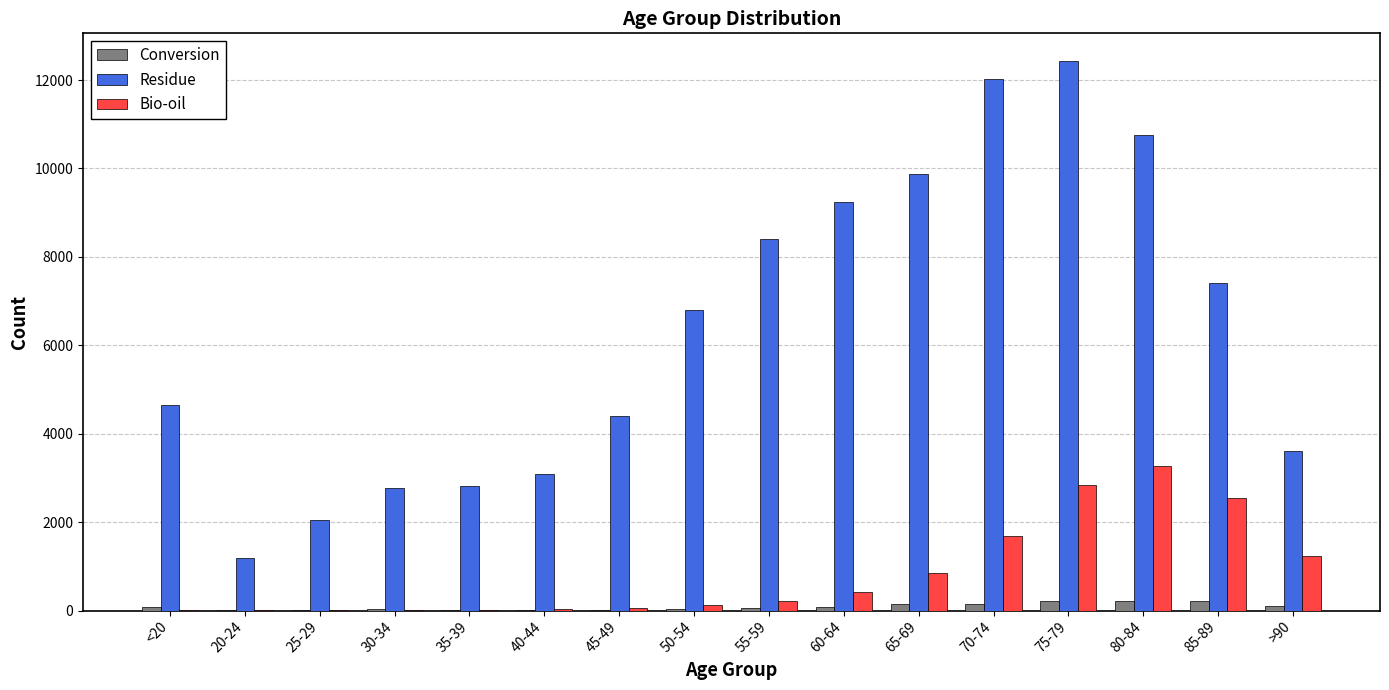

Are the bars grouped side by side (vs. stacked)?

Yes